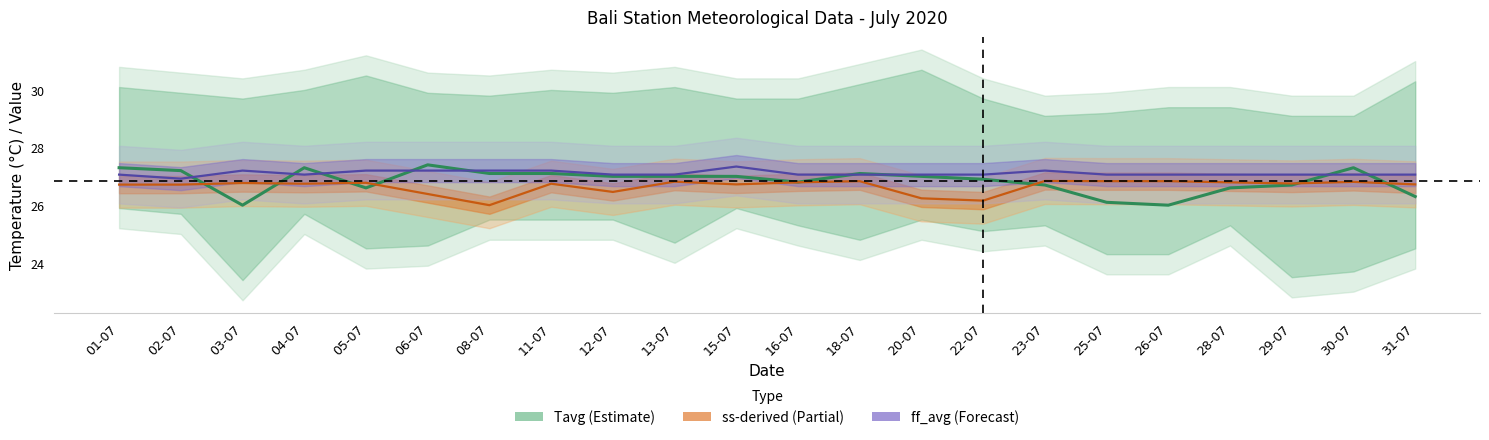

Which series has the largest range (max minus min)?

Tavg (Estimate)